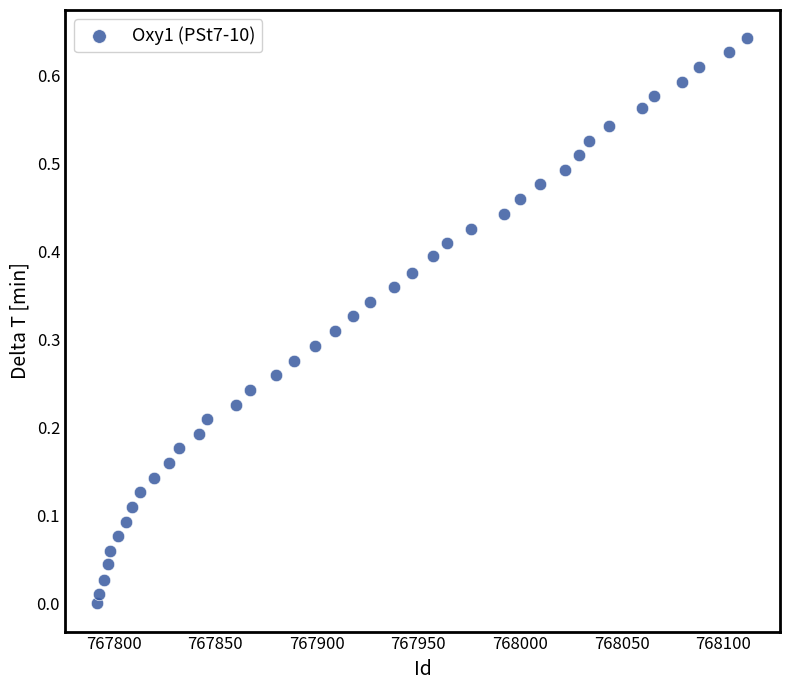

What is the range of X values (max minus min)?

320.0